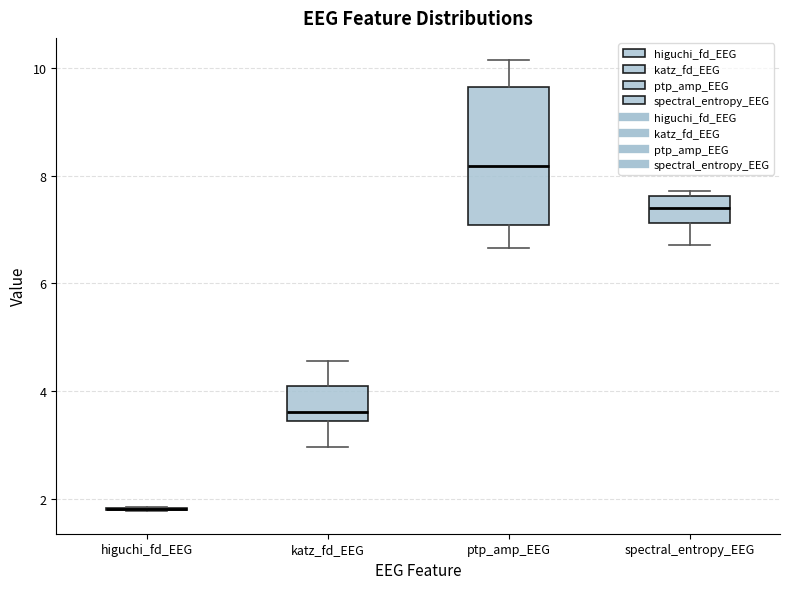

Reading left to right, read every box against the y-axis: the position of its median line, the range the box covers, and the ends of its whiskers. The values are not printed on the chart, so give them approximately, as read against the axis.

higuchi_fd_EEG: box collapsed to a line at 1.8, whiskers 1.8 to 1.8
katz_fd_EEG: median 3.6, box 3.4 to 4.0, whiskers 3.0 to 4.6
ptp_amp_EEG: median 8.2, box 7.0 to 9.6, whiskers 6.6 to 10.2
spectral_entropy_EEG: median 7.4, box 7.2 to 7.6, whiskers 6.8 to 7.8